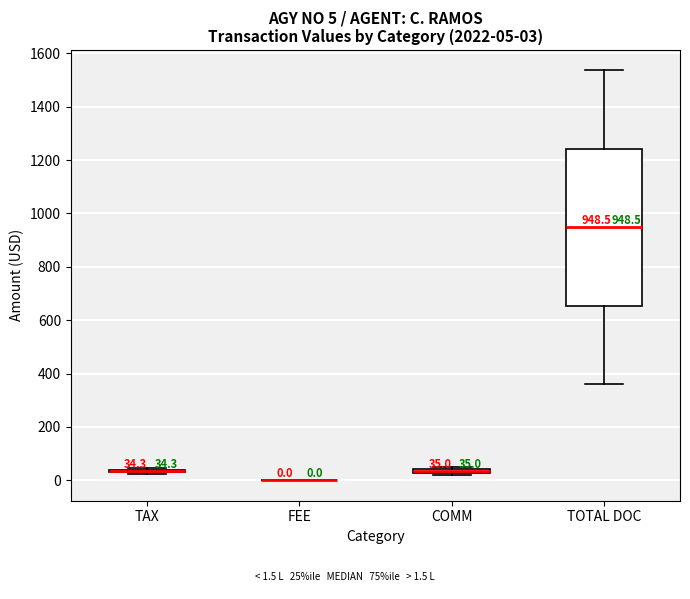

Comparing the boxes themselves (not the whiskers), which one is the tallest?

TOTAL DOC